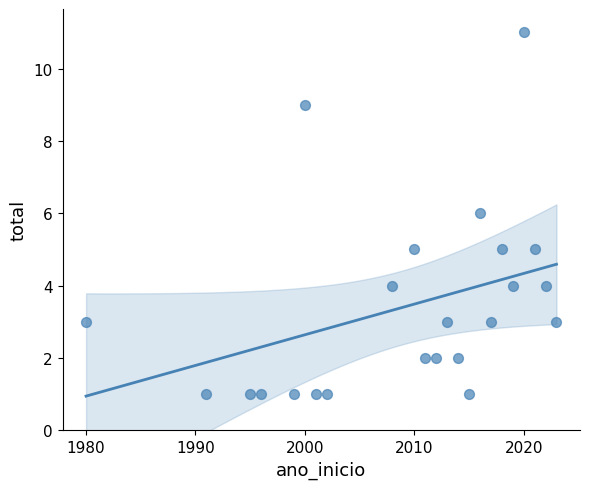

What is the range of X values (max minus min)?

43